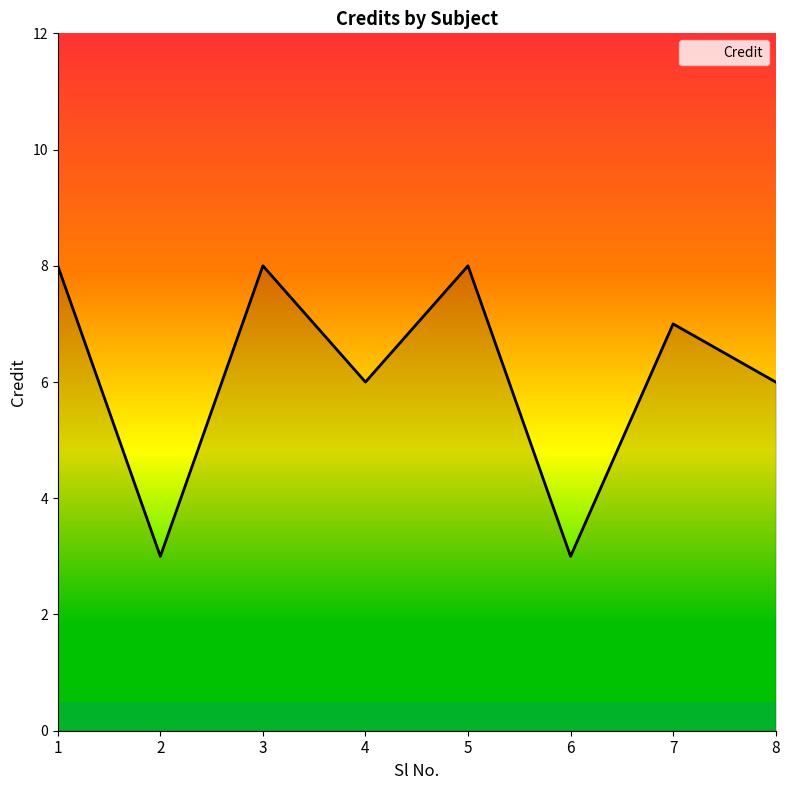

True or false: the data shows 8 at 1.

True